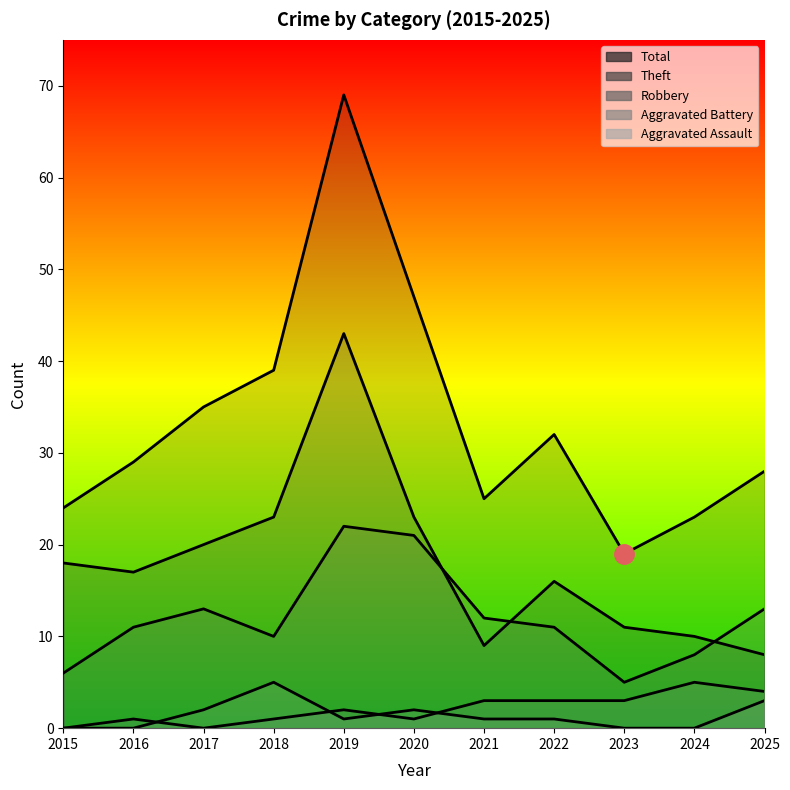

True or false: Robbery has a value of 8 at 2015.

False